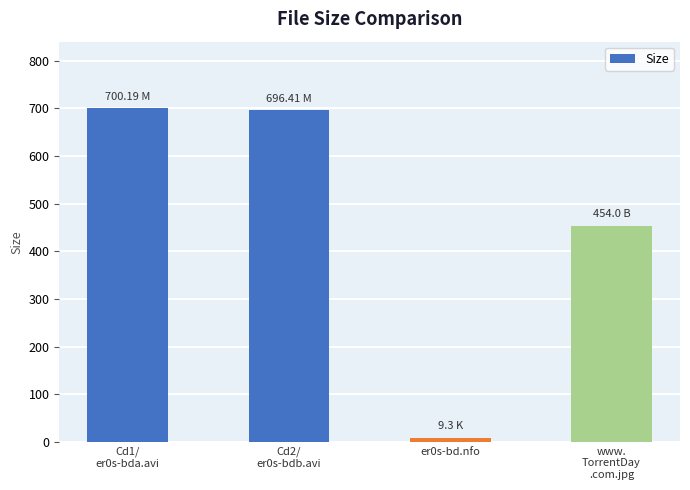

Are the bars horizontal?

No